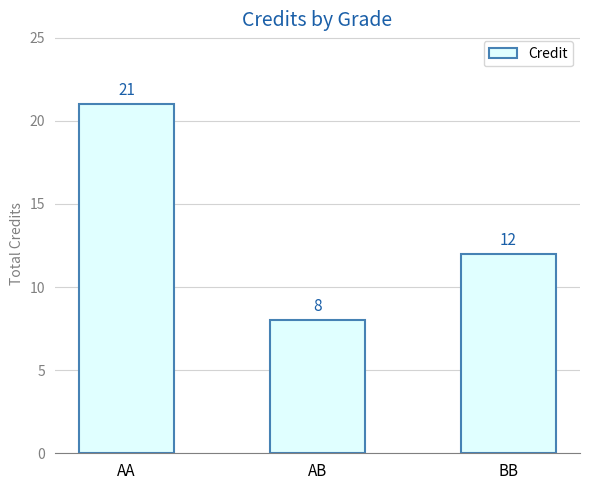

Where does the data first go above 12?

AA